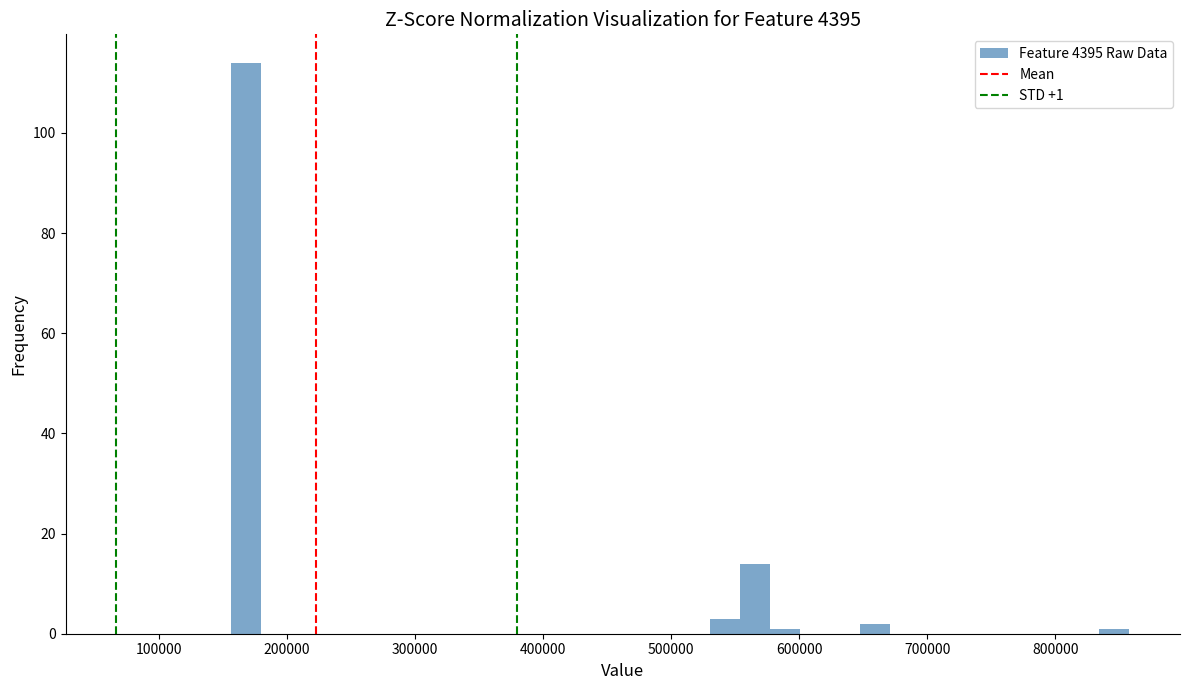

Around what value on the x-axis is the tallest bar? Give the approximate position of its centre, as read against the axis.

170000